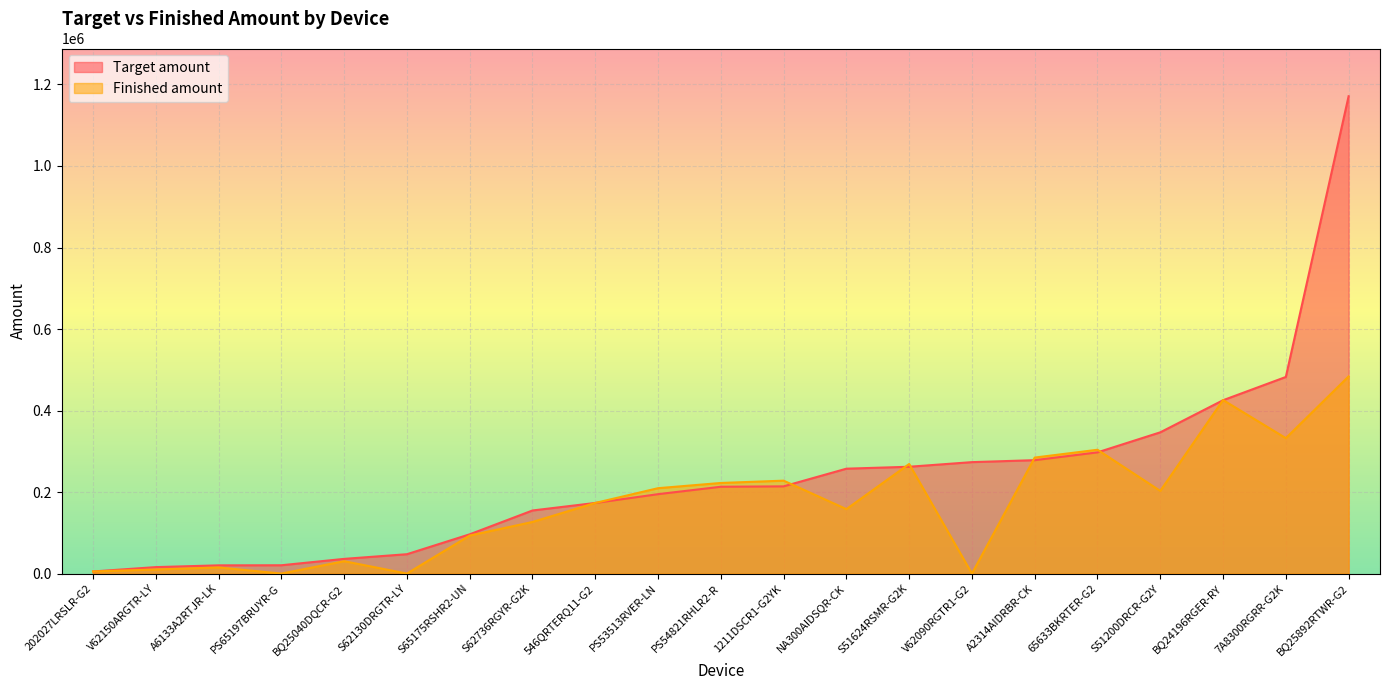

True or false: Target amount and Finished amount cross at least once.

True